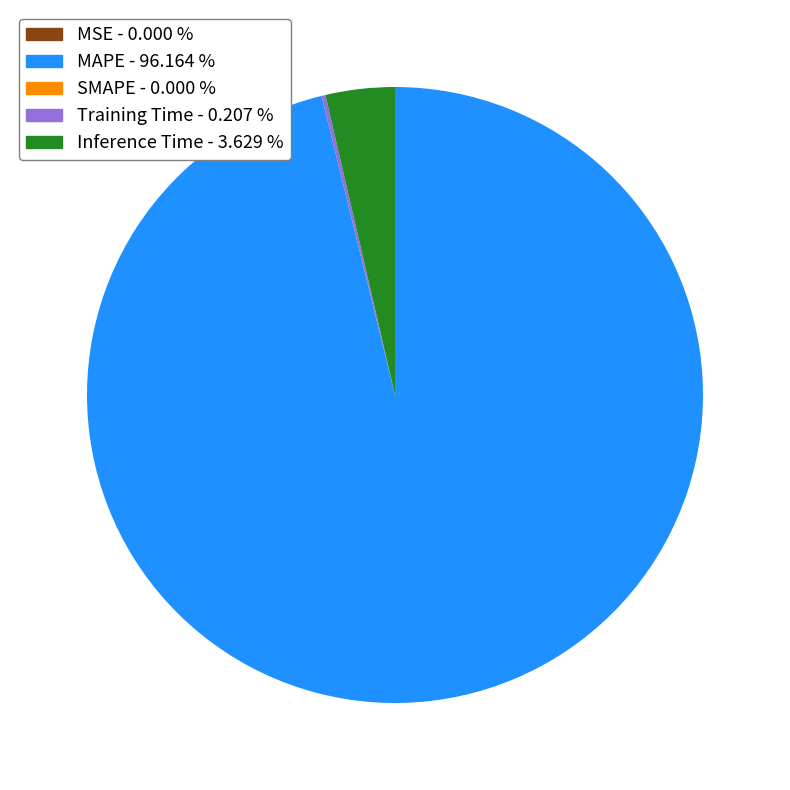

Is there a majority slice in this chart?

Yes